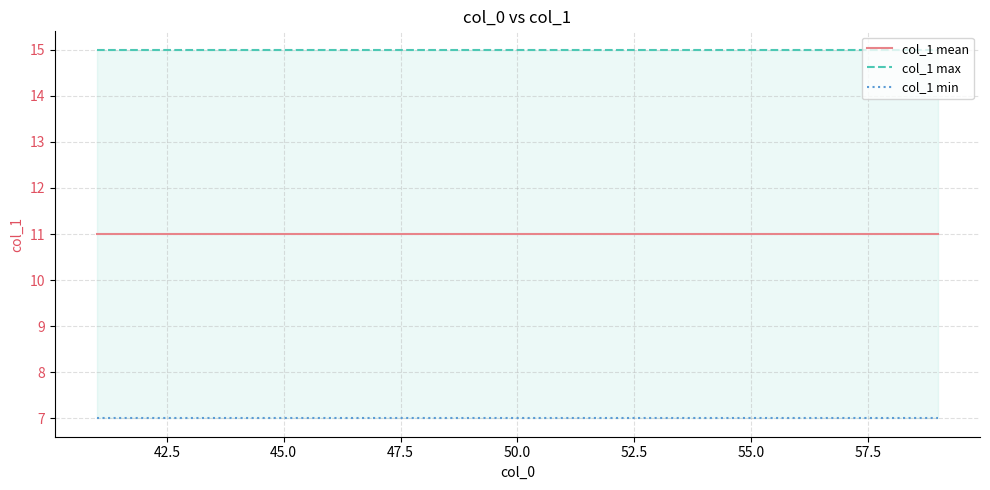

True or false: col_1 mean and col_1 max cross at least once.

False